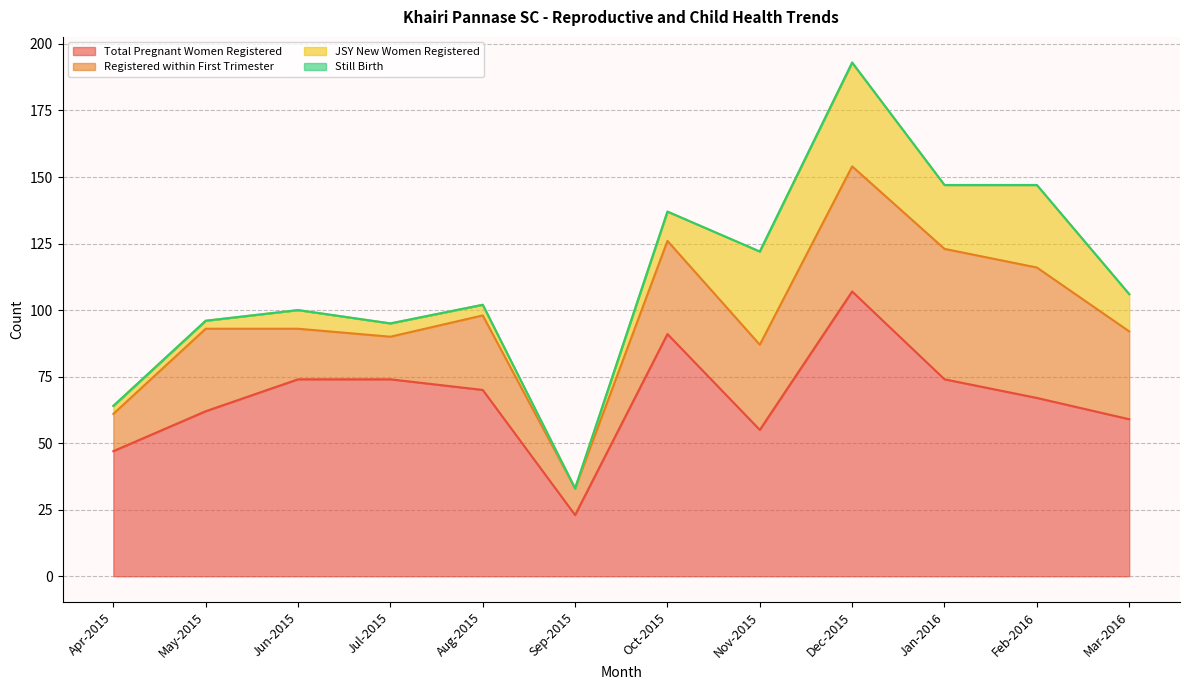

How many interior local peaks does the Registered within First Trimester series have?

3